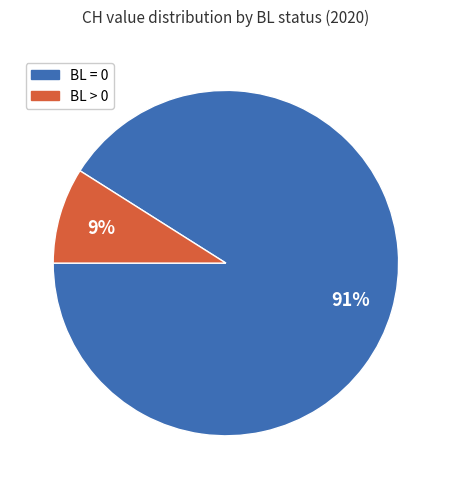

To the nearest percent, what is the average slice percentage?

50%